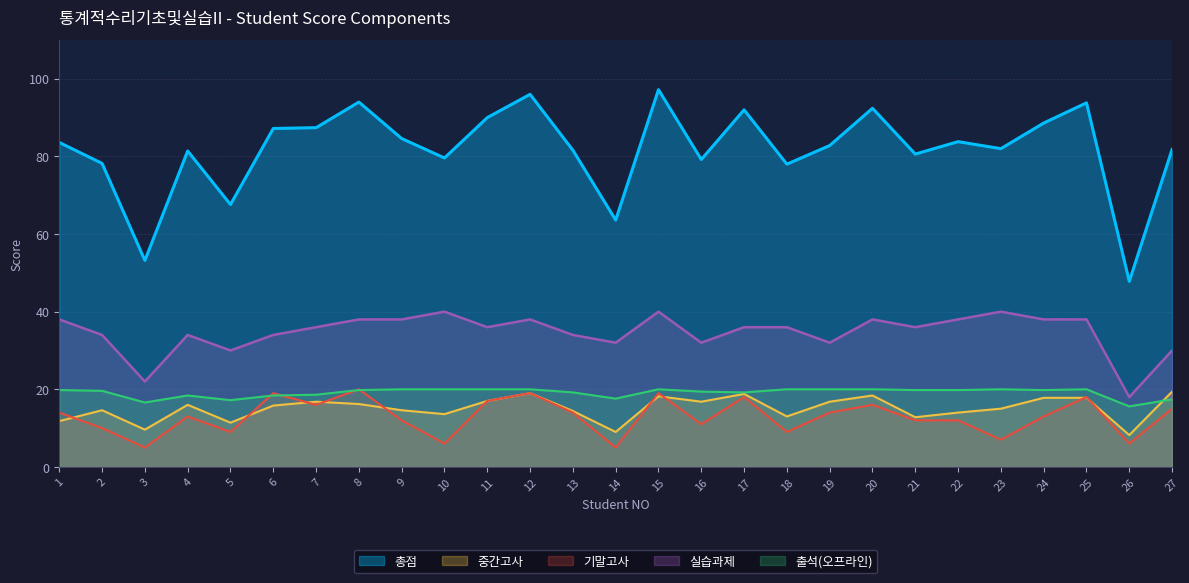

True or false: 실습과제 and 중간고사 cross at least once.

False